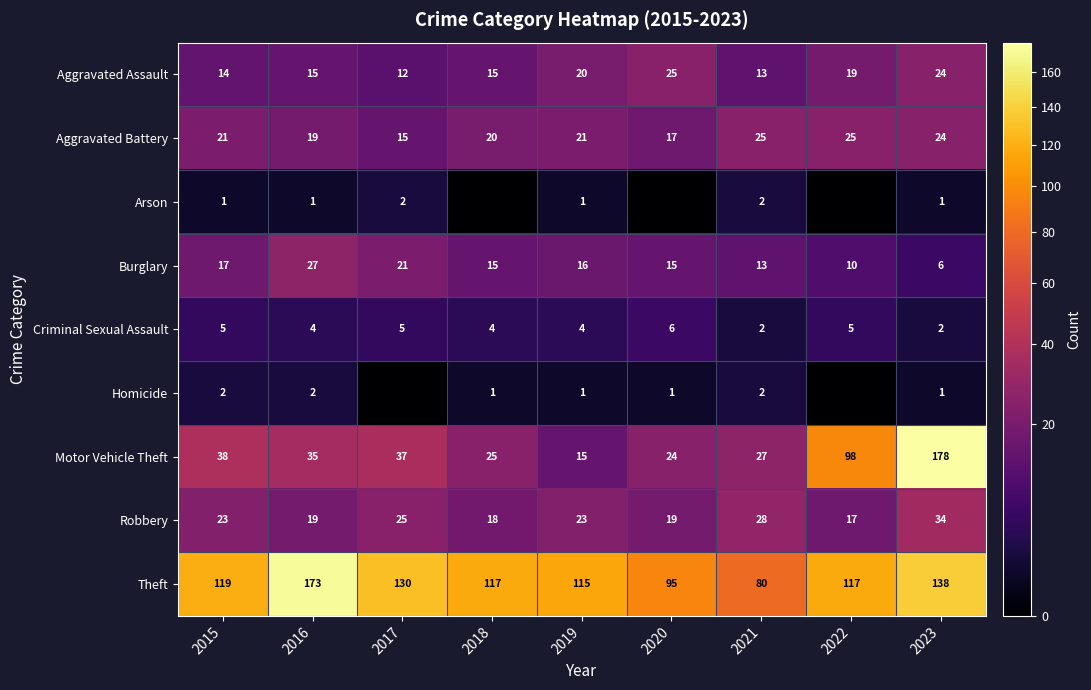

What is the difference between the Aggravated Battery values at 2017 and 2022?

10